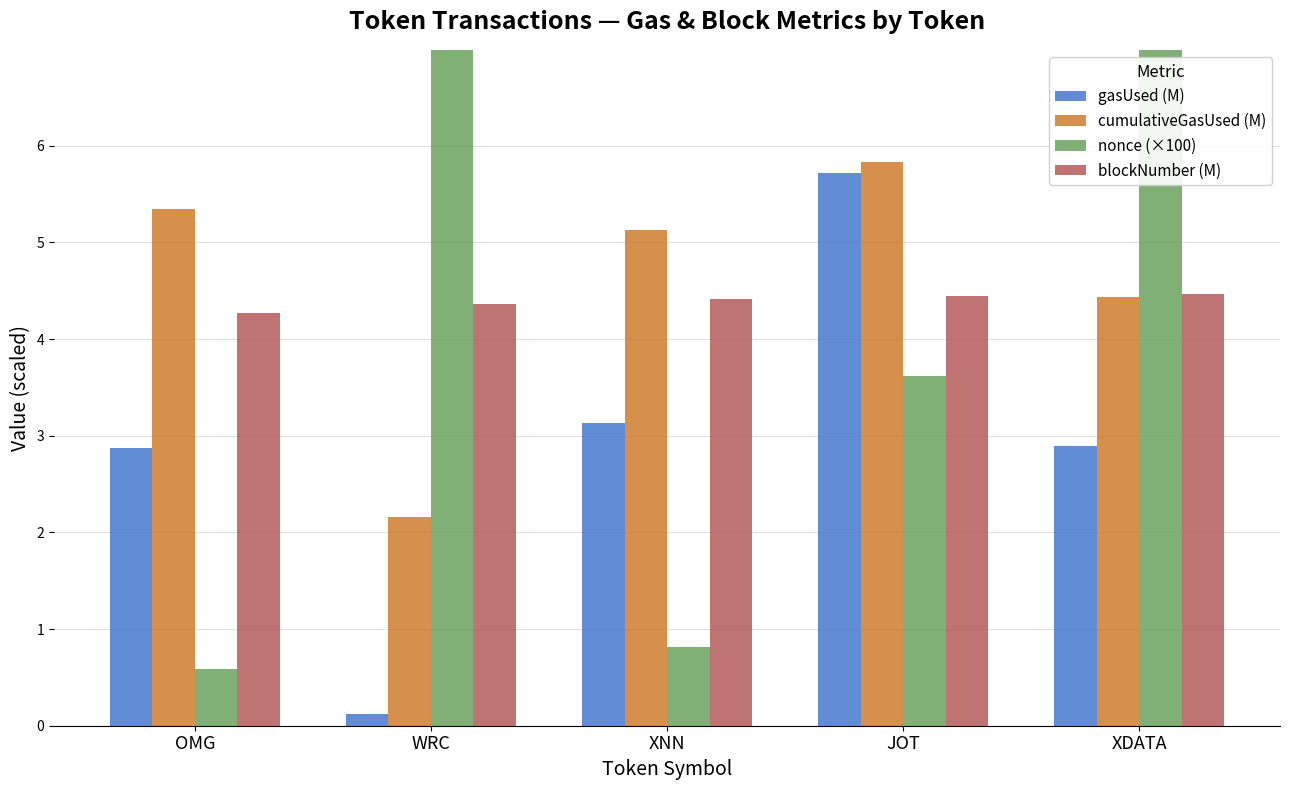

Reading left to right, list all the values displayed in this chart.

gasUsed (M): 2.9	0.1	3.1	5.7	2.9
cumulativeGasUsed (M): 5.3	2.2	5.1	5.8	4.4
nonce (×100): 0.6	86.5	0.8	3.6	25.9
blockNumber (M): 4.3	4.4	4.4	4.4	4.5